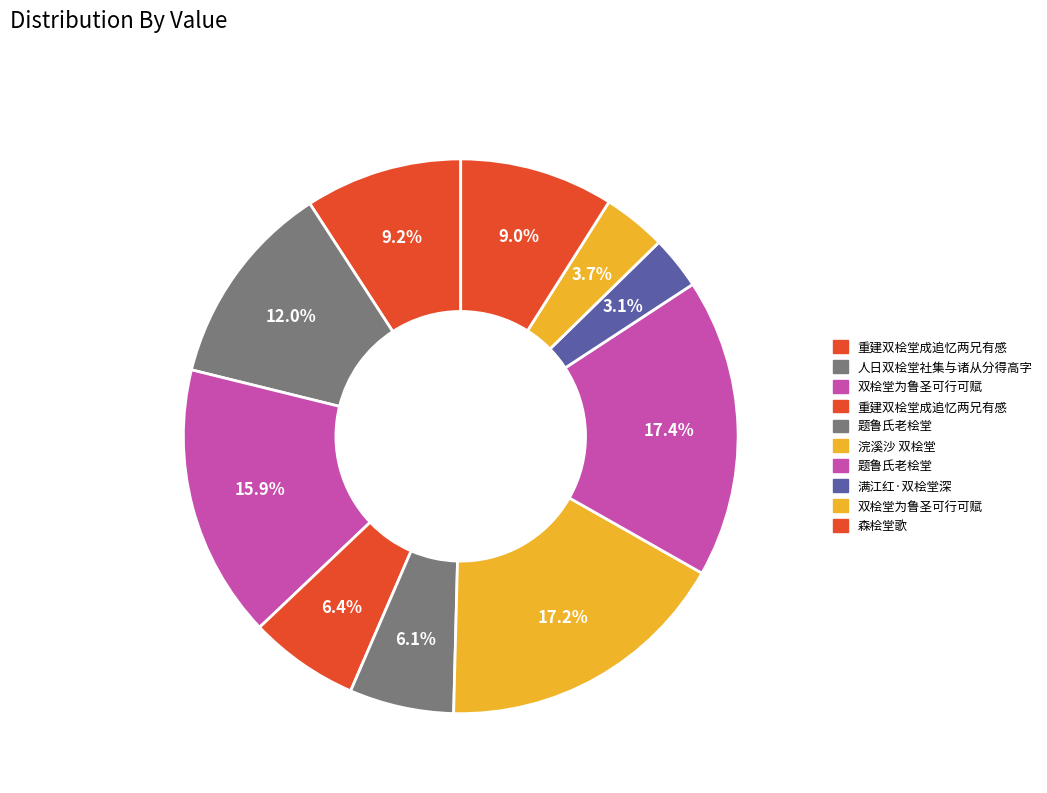

Does any single category account for the majority?

No